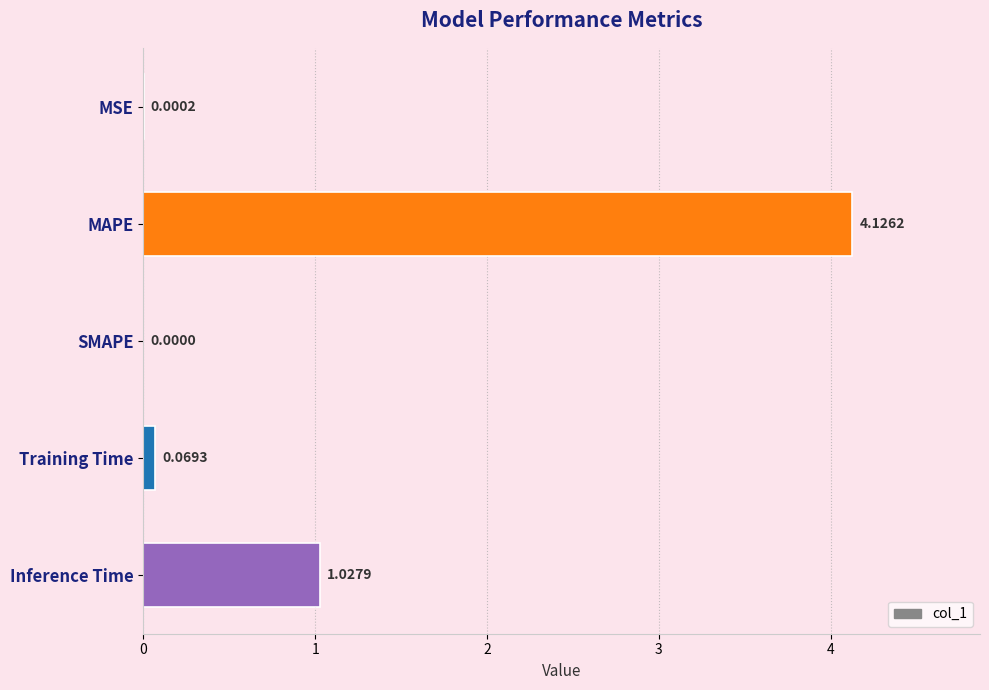

What is the change in value from MSE to MAPE?

+4.1